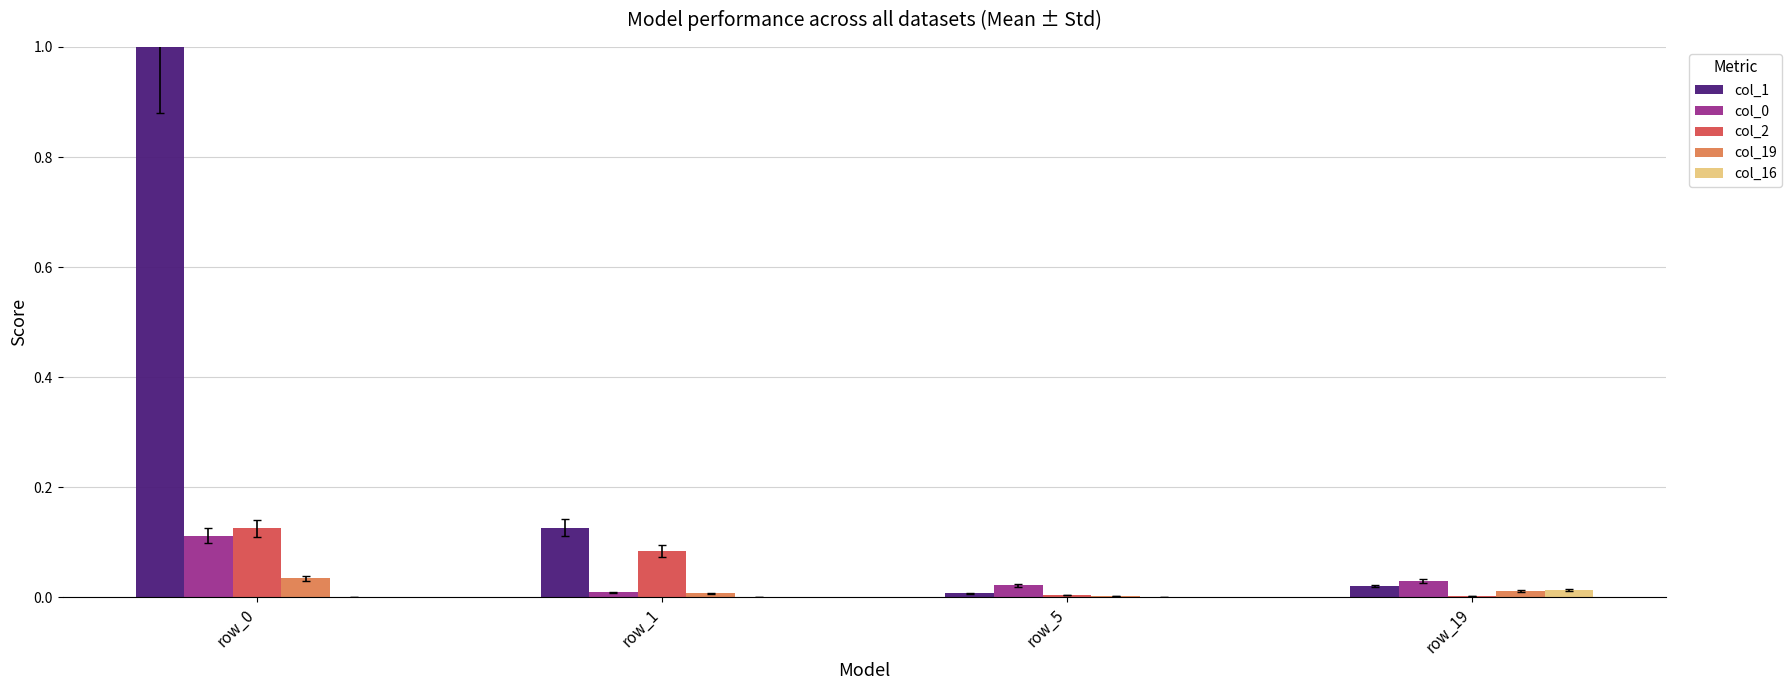

What is the greatest value displayed?

1.0